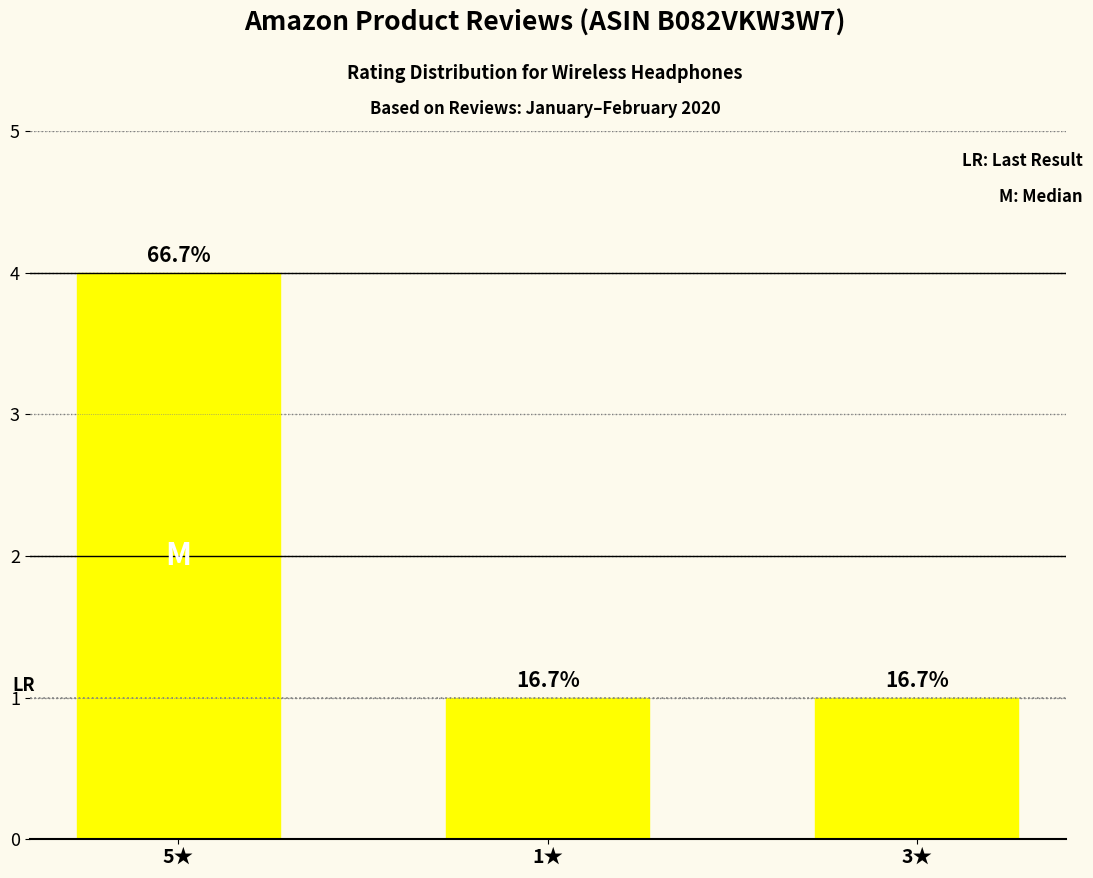

What is the sum of all values?

6